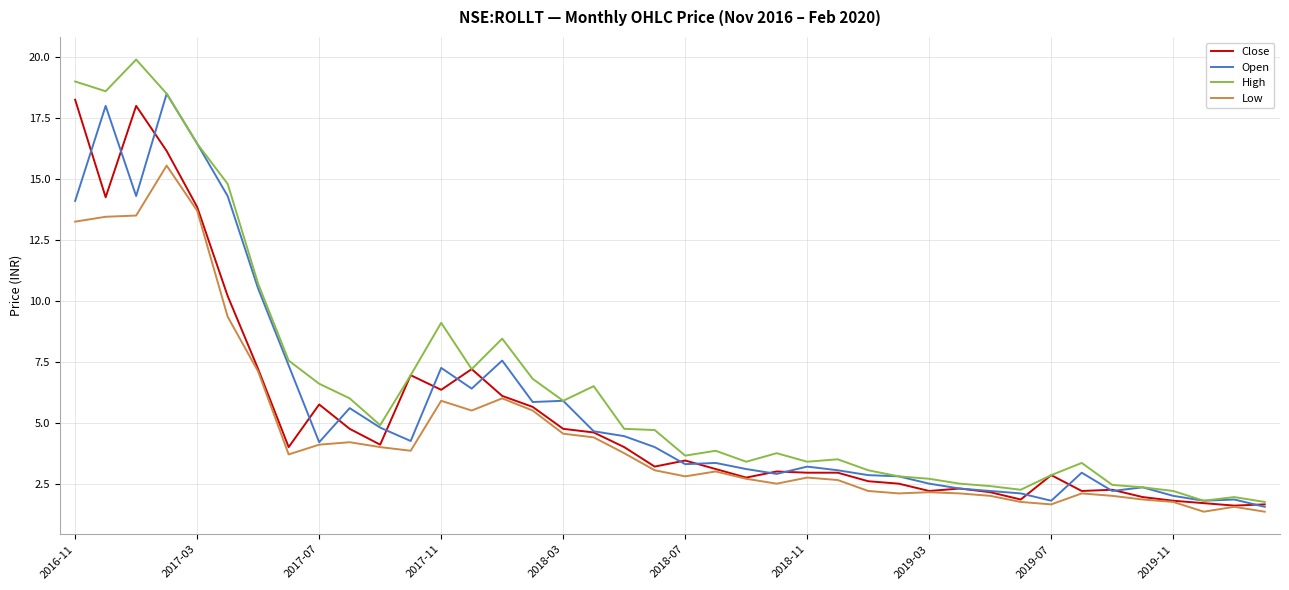

How many distinct data groups are displayed?

4